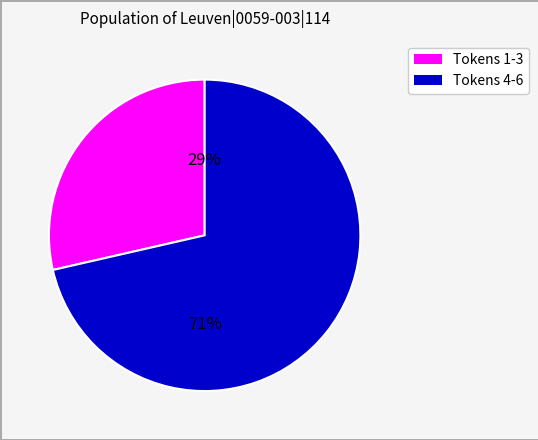

Is there a majority slice in this chart?

Yes